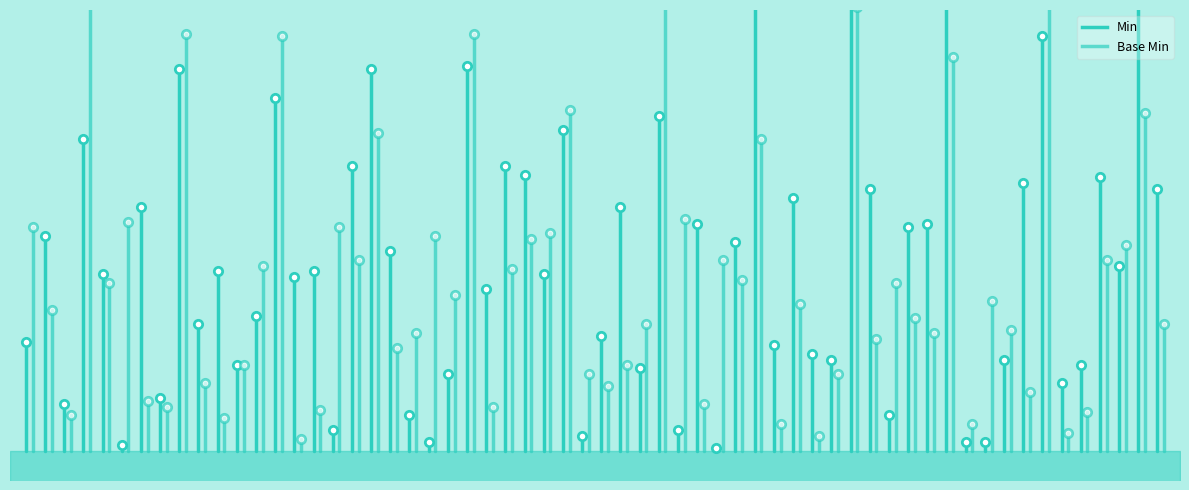

Is the value of Min at 0 greater than the value of Base Min at 0?

No